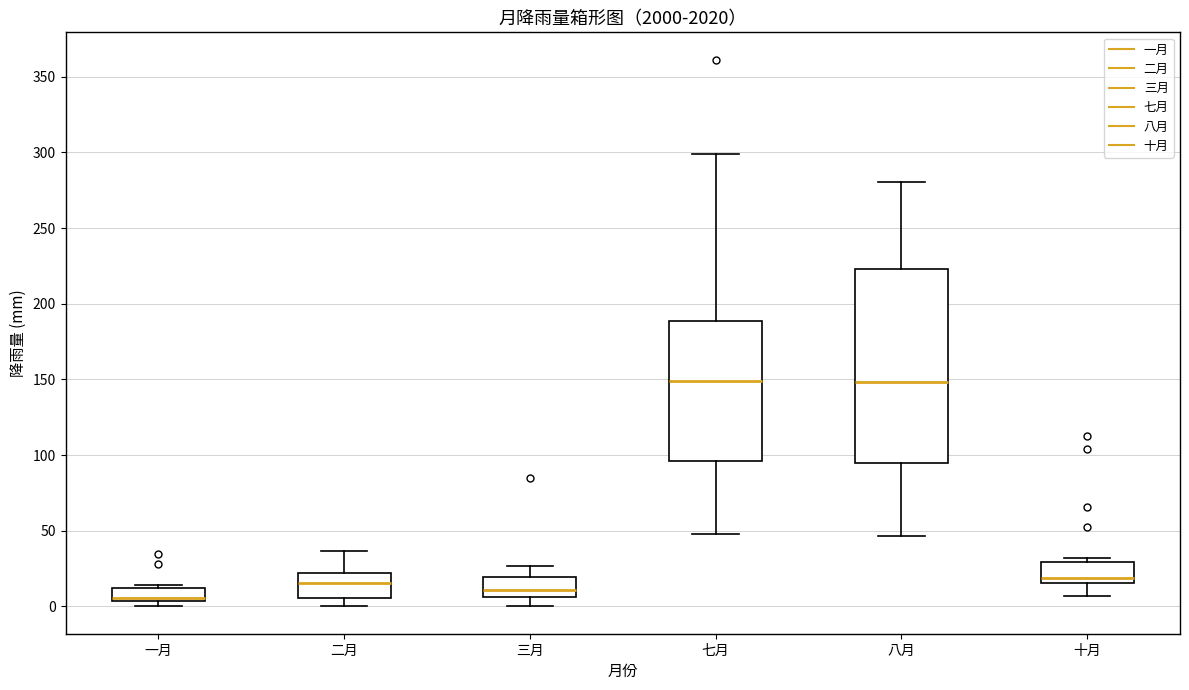

Which box is the tallest, from its lower edge to its upper edge?

八月